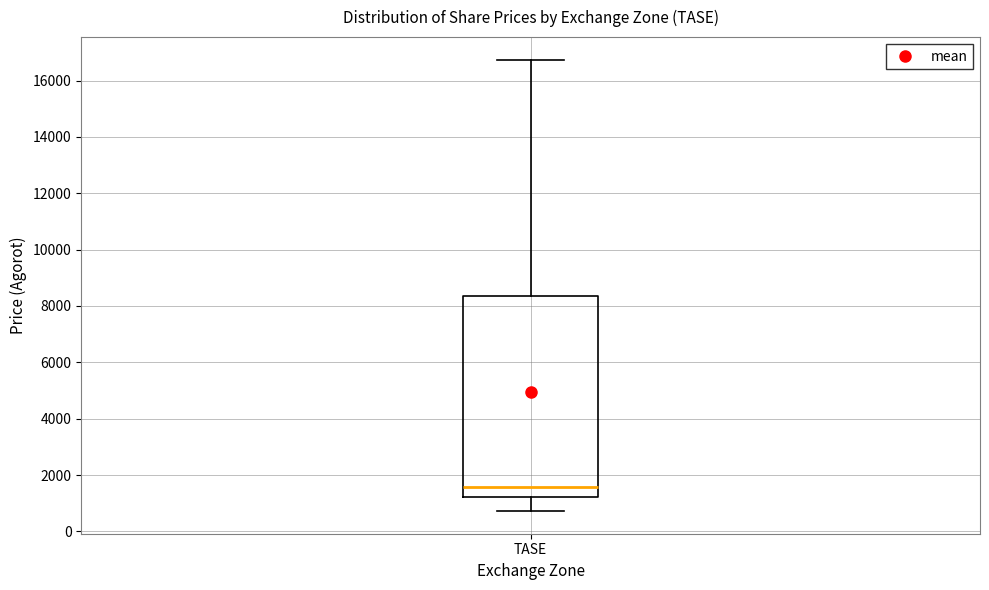

Transcribe this box plot: give where the median line is, the range the box spans, and where the two whiskers end, as read against the y-axis. The values are not printed on the chart, so give them approximately, as read against the axis.

median 1600, box 1200 to 8400, whiskers 800 to 16800